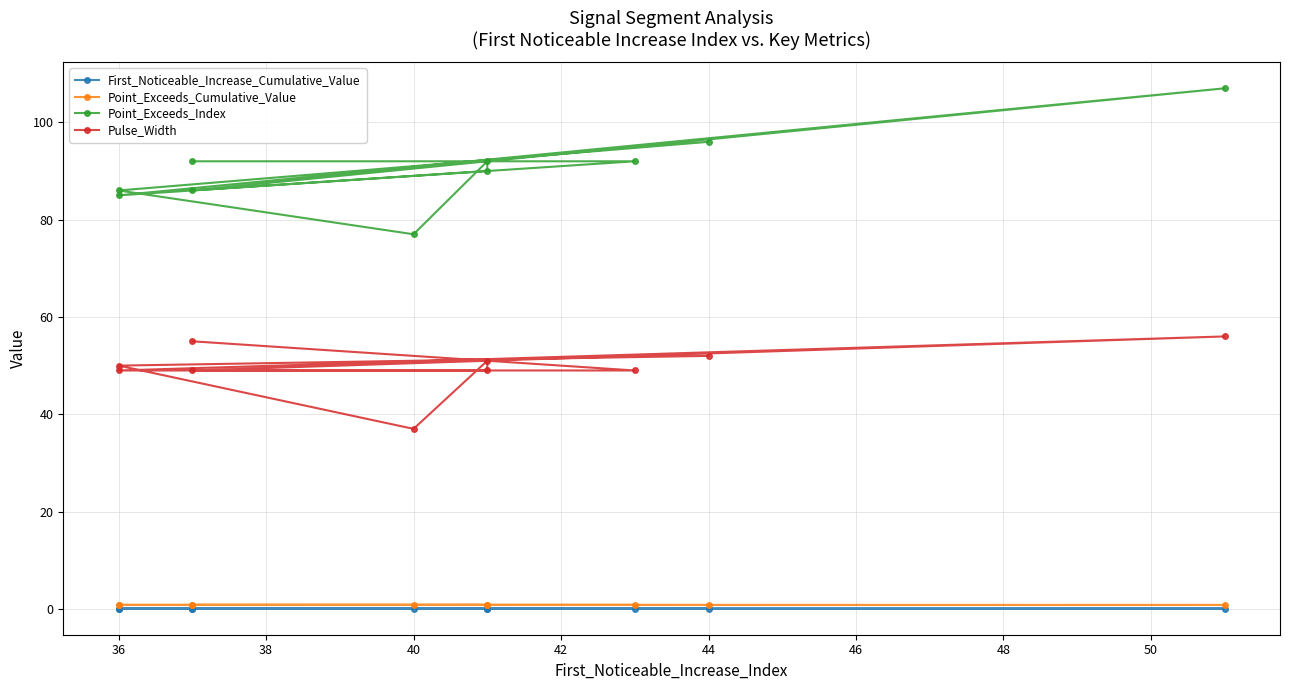

Is this an area chart (filled region under the line)?

No